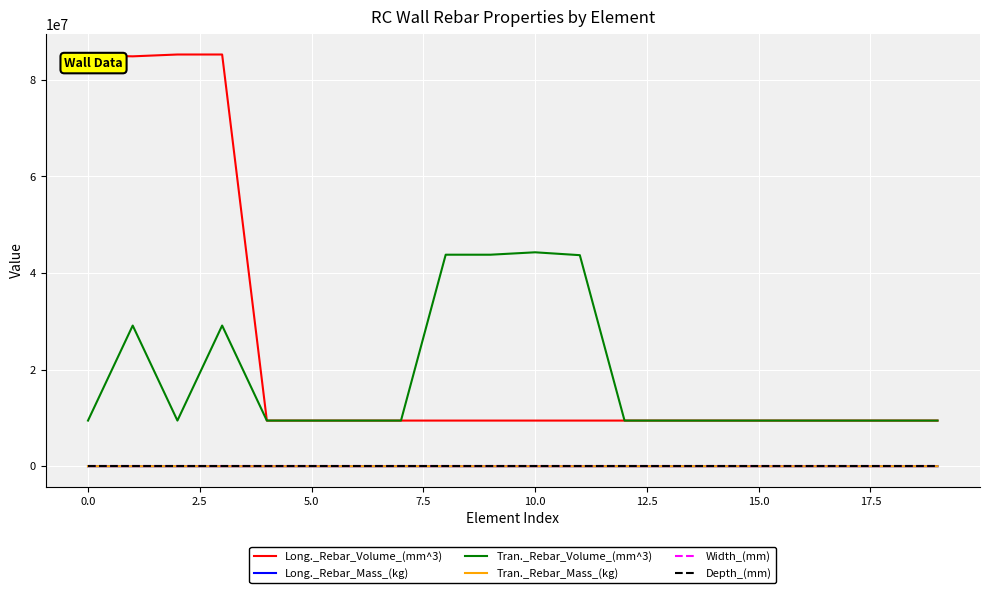

True or false: Tran._Rebar_Volume_(mm^3) and Tran._Rebar_Mass_(kg) cross at least once.

False